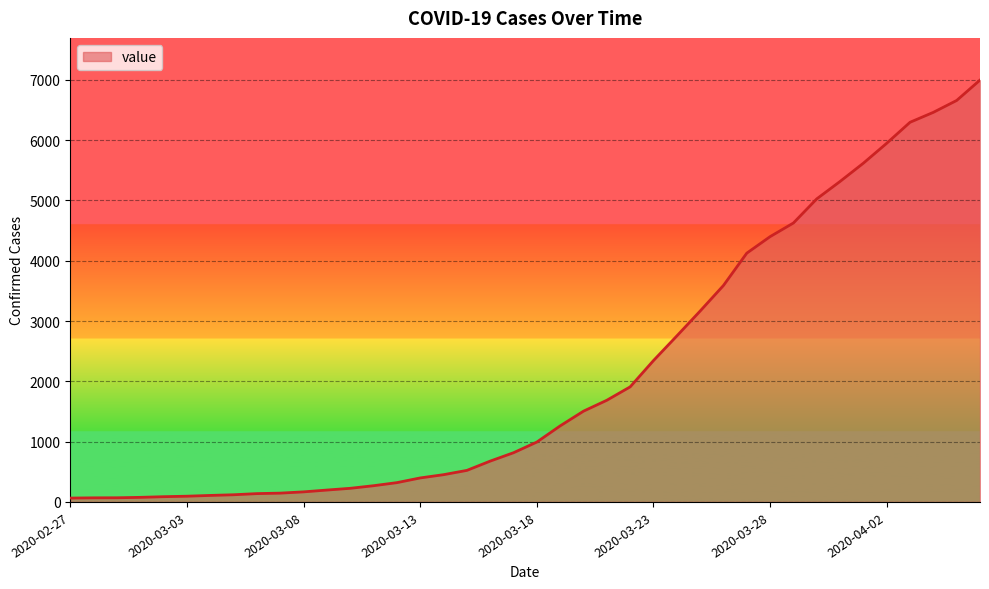

What is the maximum value shown in the chart?

6995